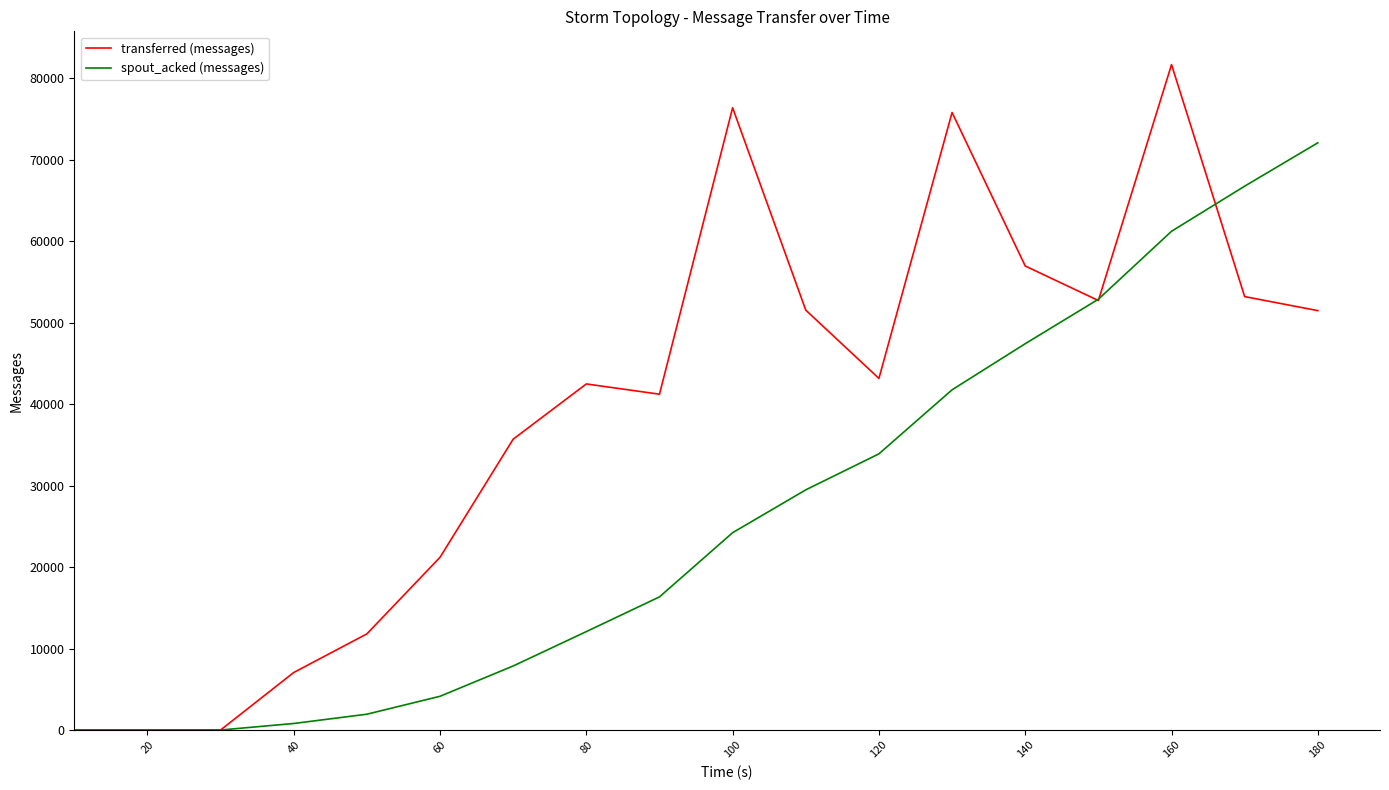

What is the greatest value displayed?

81680